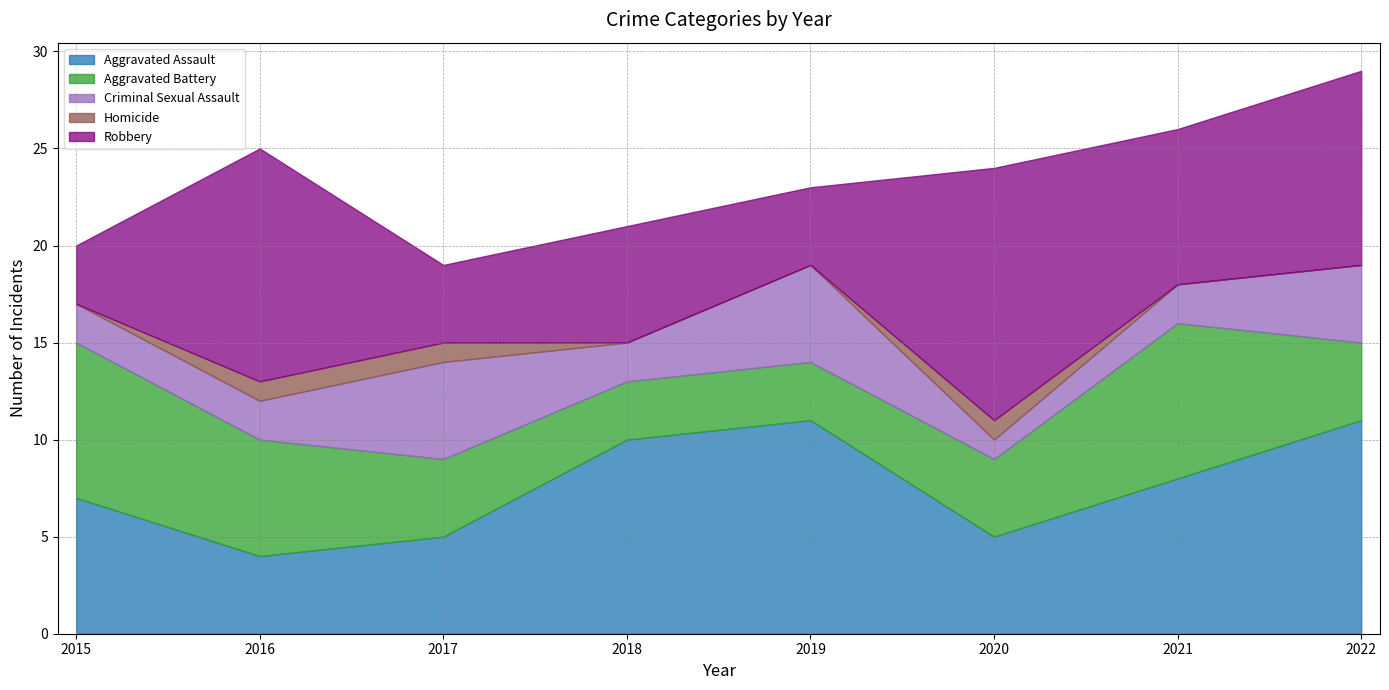

Is it true that Homicide equals 1 at 2017?

True